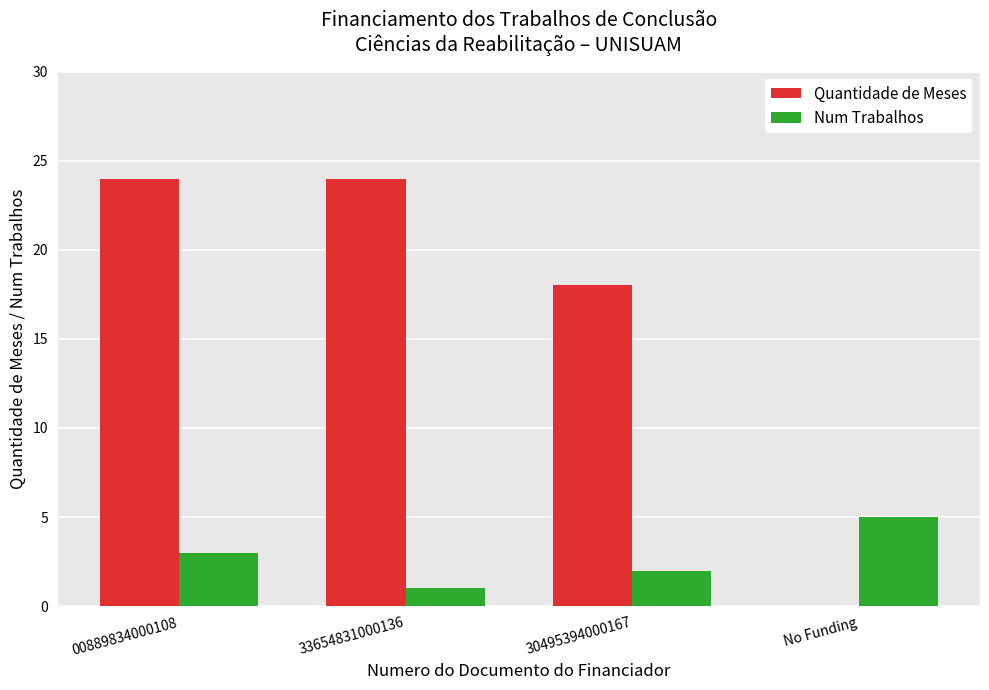

Reading right to left, transcribe all the data shown in this chart.

Quantidade de Meses: 0	18	24	24
Num Trabalhos: 5	2	1	3